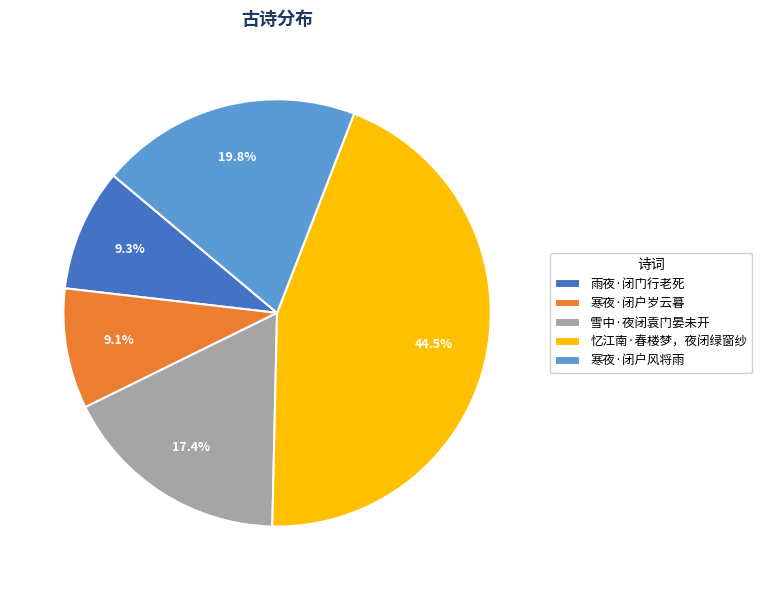

Does 雨夜·闭门行老死 represent more than half of the total?

No